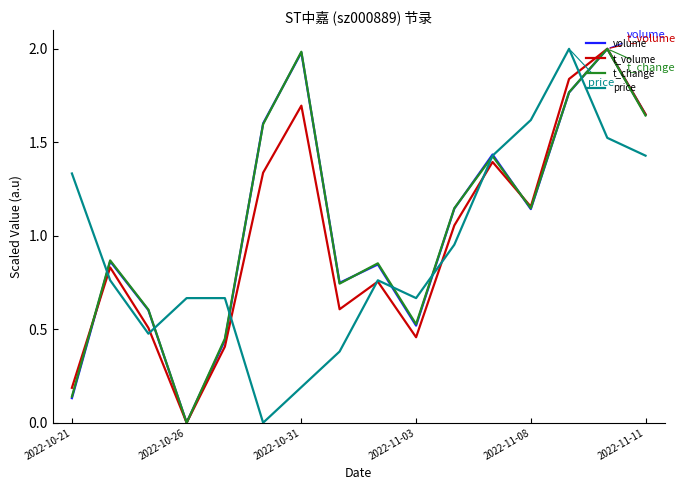

What is the maximum value for volume?

2.0